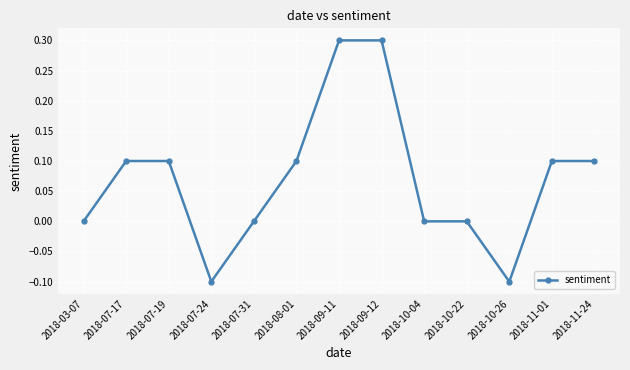

Where is the first local minimum?

2018-07-24